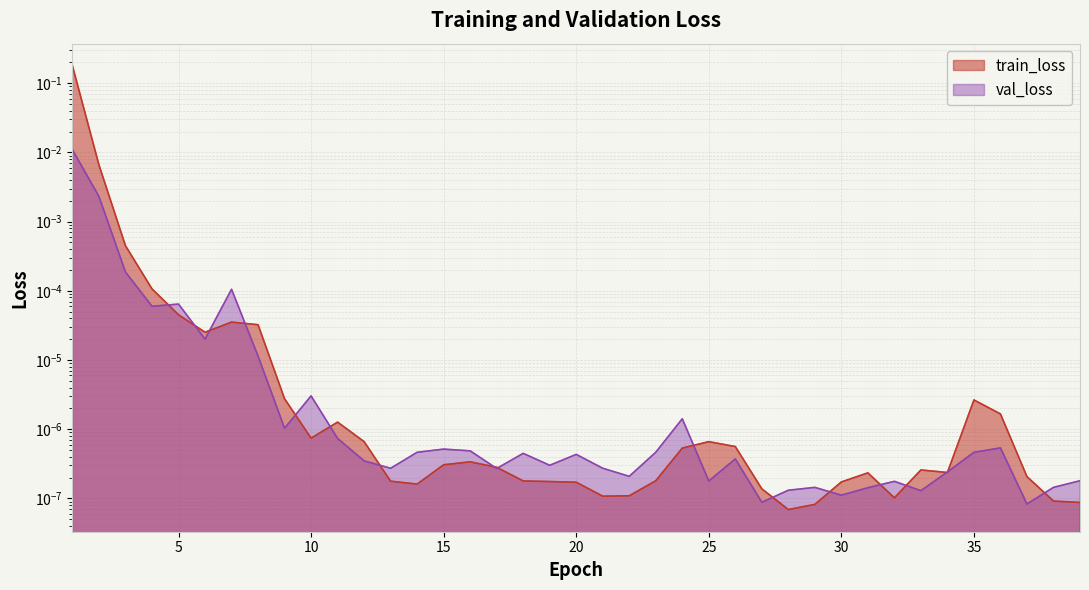

The val_loss series shows 0.0 at 9. True or false?

False